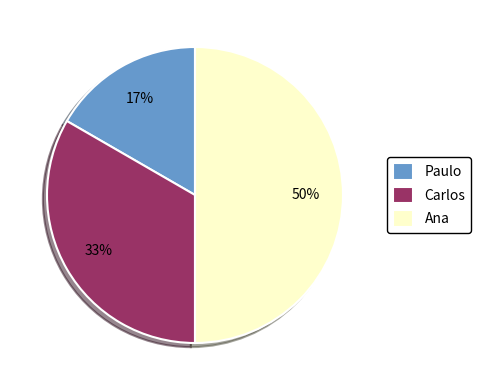

Is it true that Paulo is 26% of the pie?

False